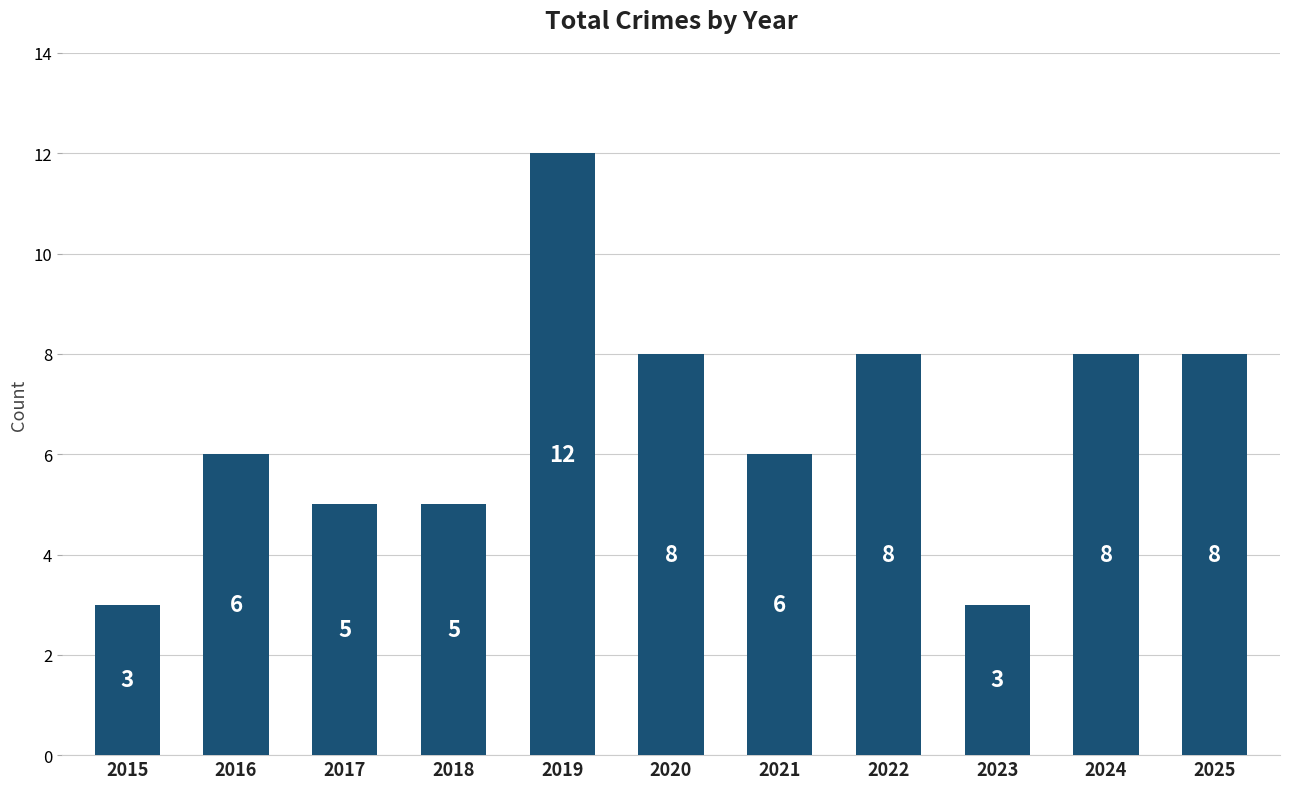

How many values are between 5 and 8?

8